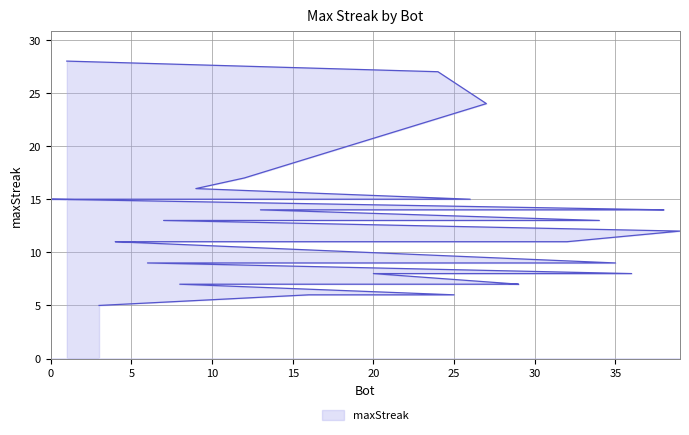

List the labels in order of value, smallest first.

3, 25, 16, 29, 28, 22, 8, 36, 30, 20, 35, 31, 18, 17, 15, 10, 6, 32, 23, 21, 19, 5, 4, 39, 34, 7, 38, 37, 33, 13, 26, 14, 11, 2, 0, 9, 12, 27, 24, 1